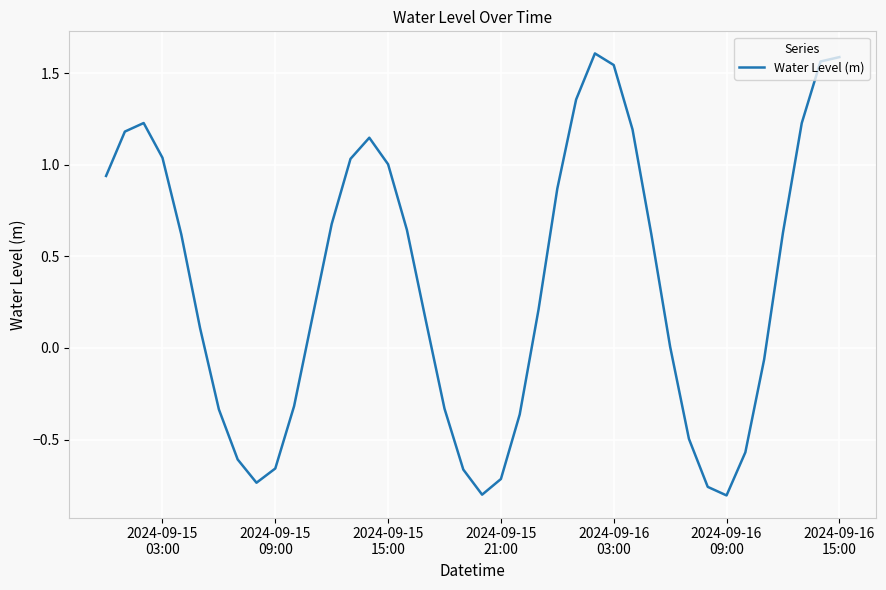

Does the chart have visible grid lines?

Yes